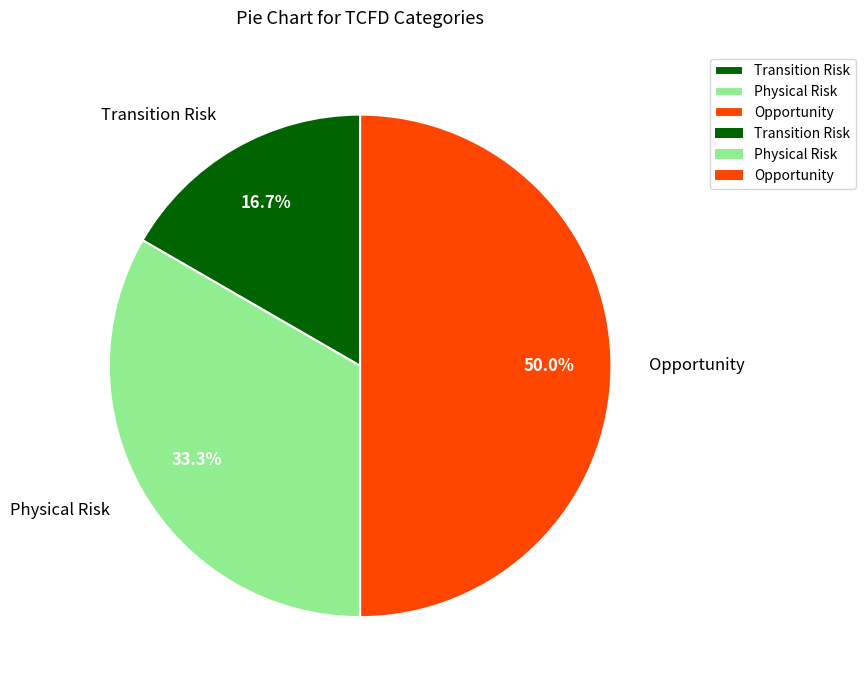

Rank the categories by value from lowest to highest.

Transition Risk, Physical Risk, Opportunity